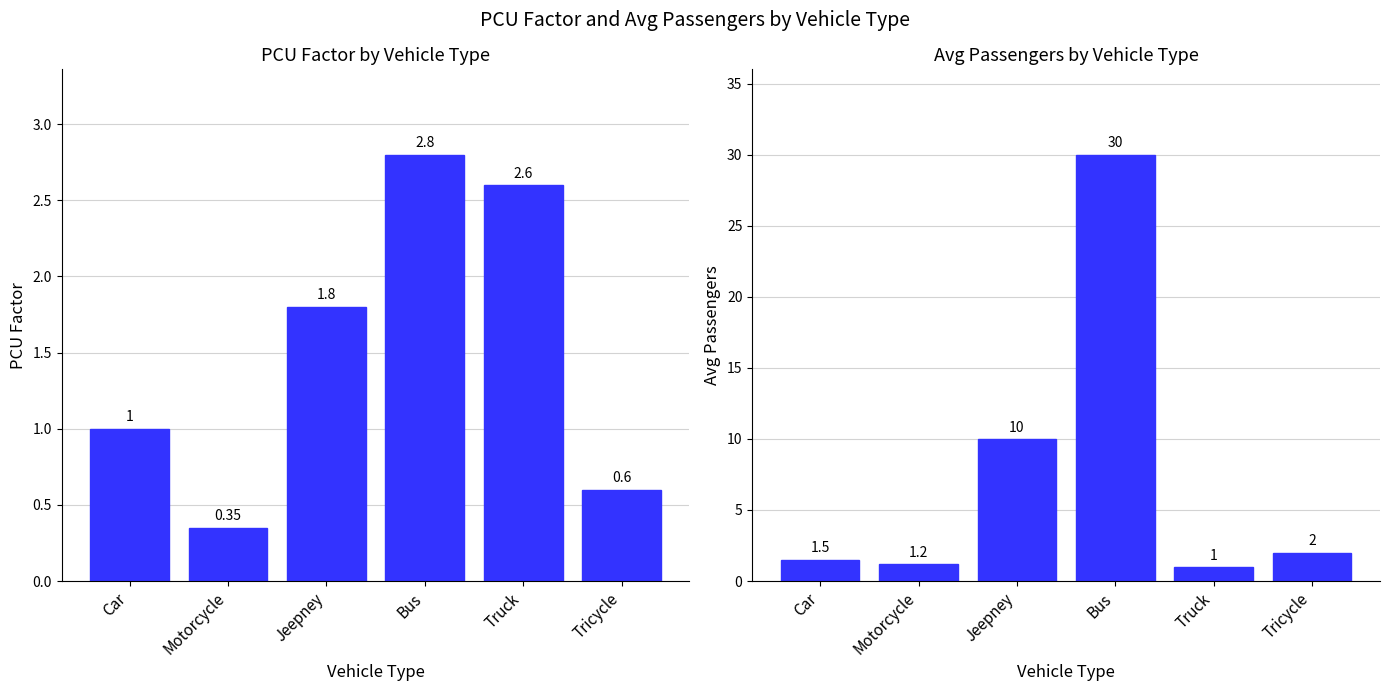

What is the value of the PCU_Factor bar at the 3rd from the left?

1.8